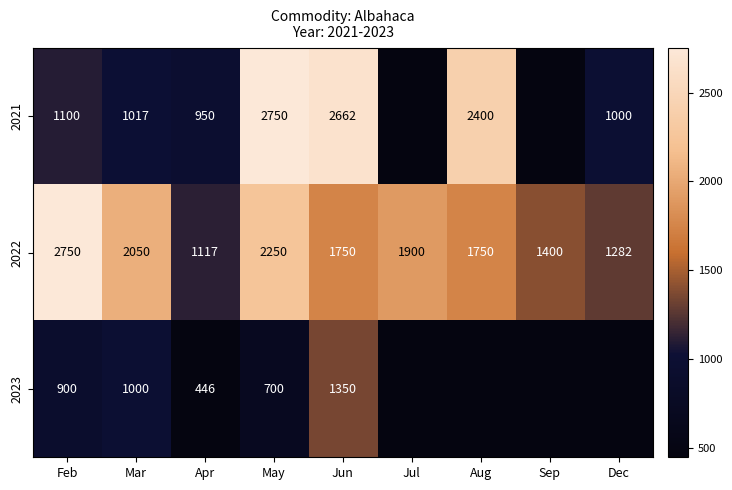

Rank the series at Mar from highest to lowest value.

2022, 2021, 2023